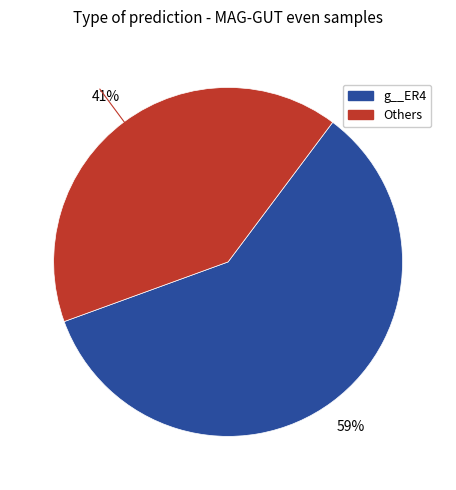

Rank the categories by value from highest to lowest.

g__ER4, Others